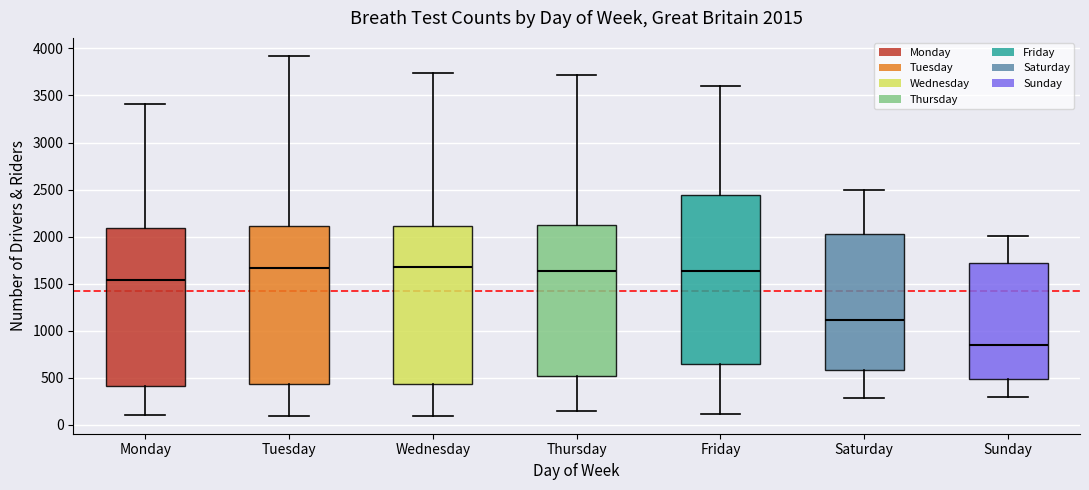

Which box is the tallest, from its lower edge to its upper edge?

Friday